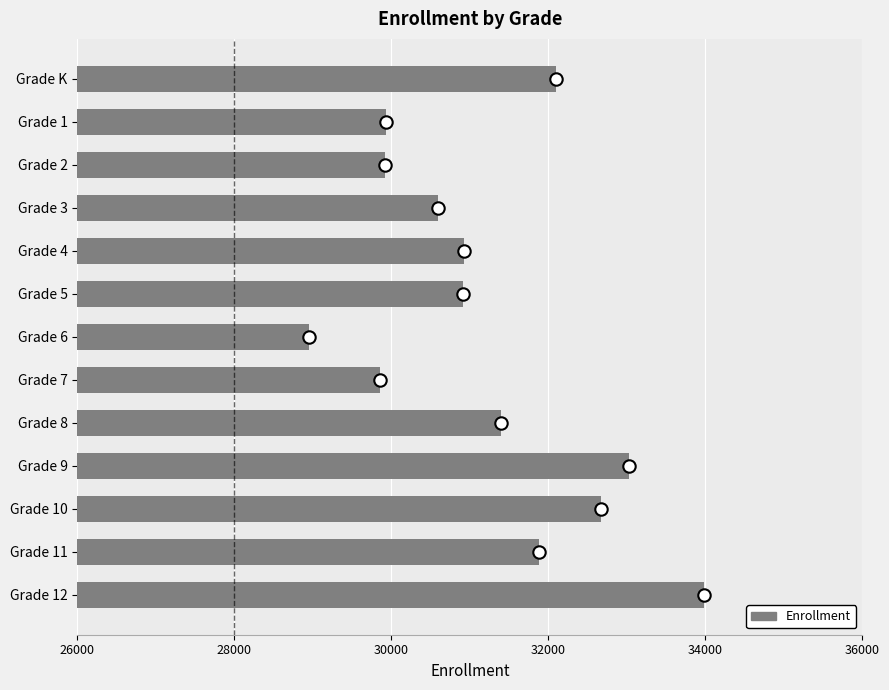

What is the change in value from Grade 2 to Grade 5?

+991